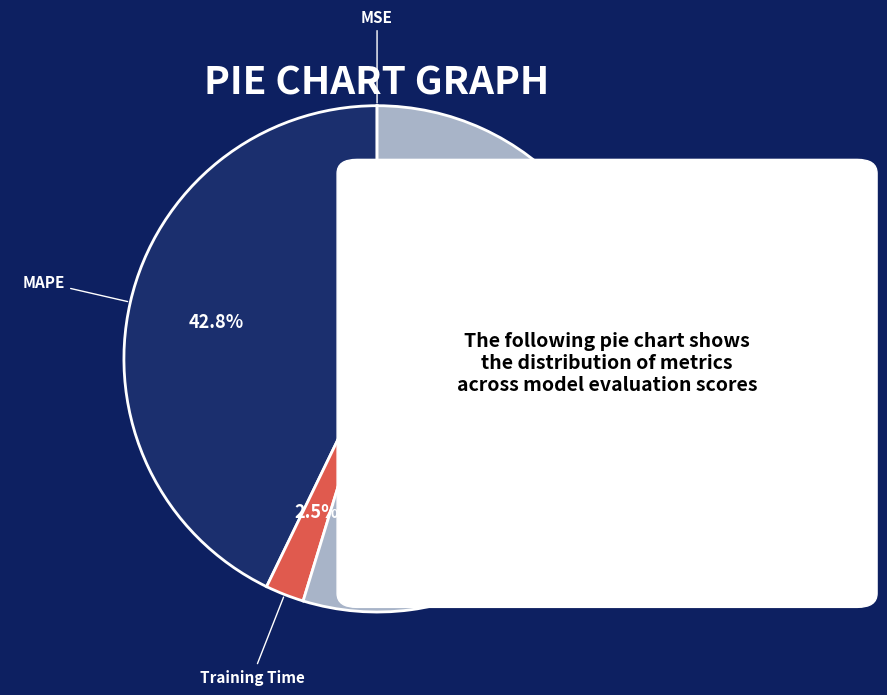

Does Inference Time represent more than half of the total?

Yes